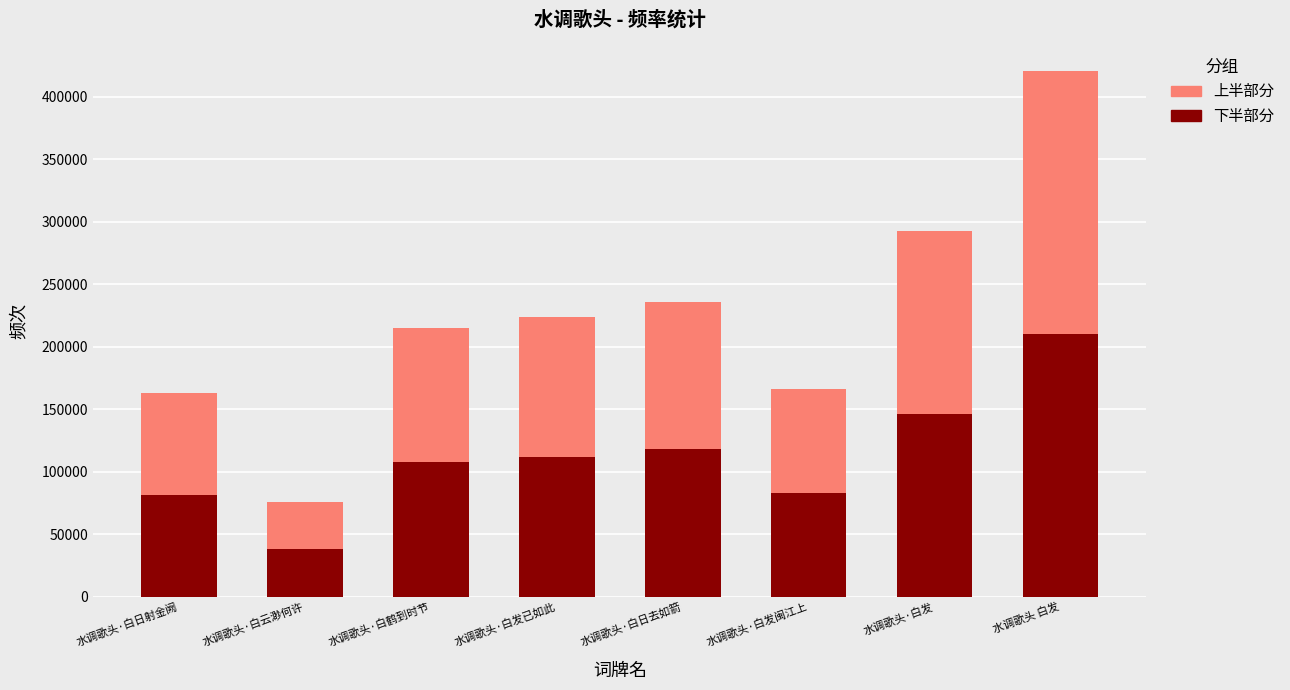

At which category is the sum across all series the highest?

水调歌头 白发